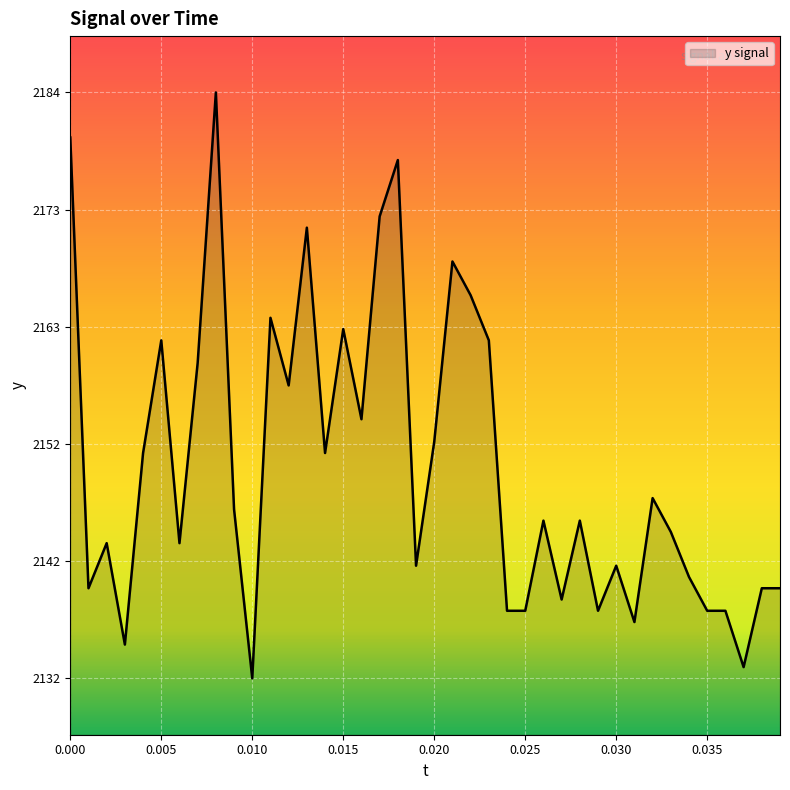

Does the chart display data point markers on the line(s)?

No